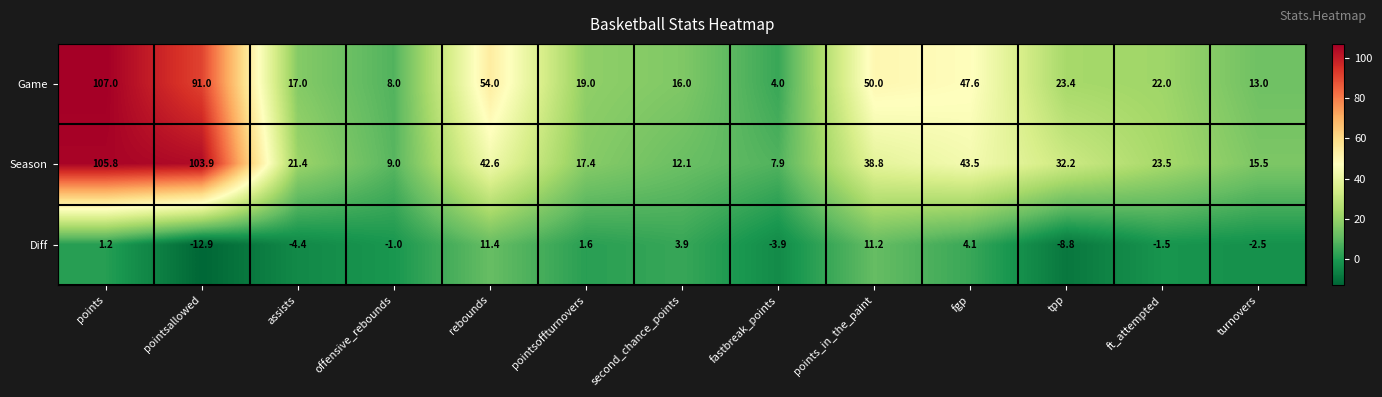

How many values in the Season series are below 23?

6